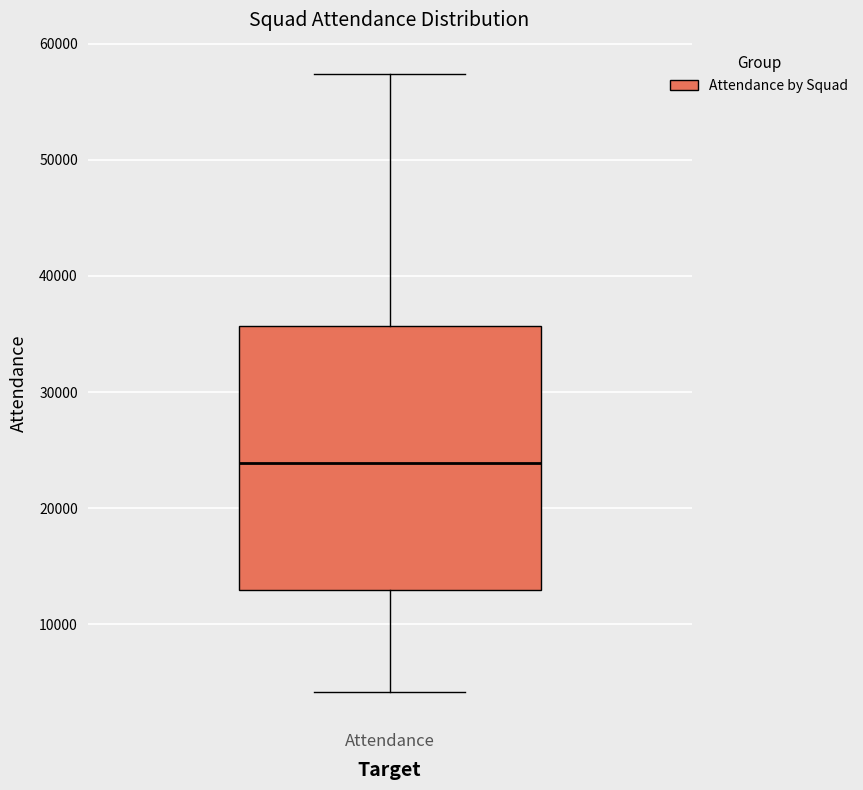

Transcribe this box plot: give where the median line is, the range the box spans, and where the two whiskers end, as read against the y-axis. The values are not printed on the chart, so give them approximately, as read against the axis.

median 24000, box 13000 to 36000, whiskers 4000 to 57000